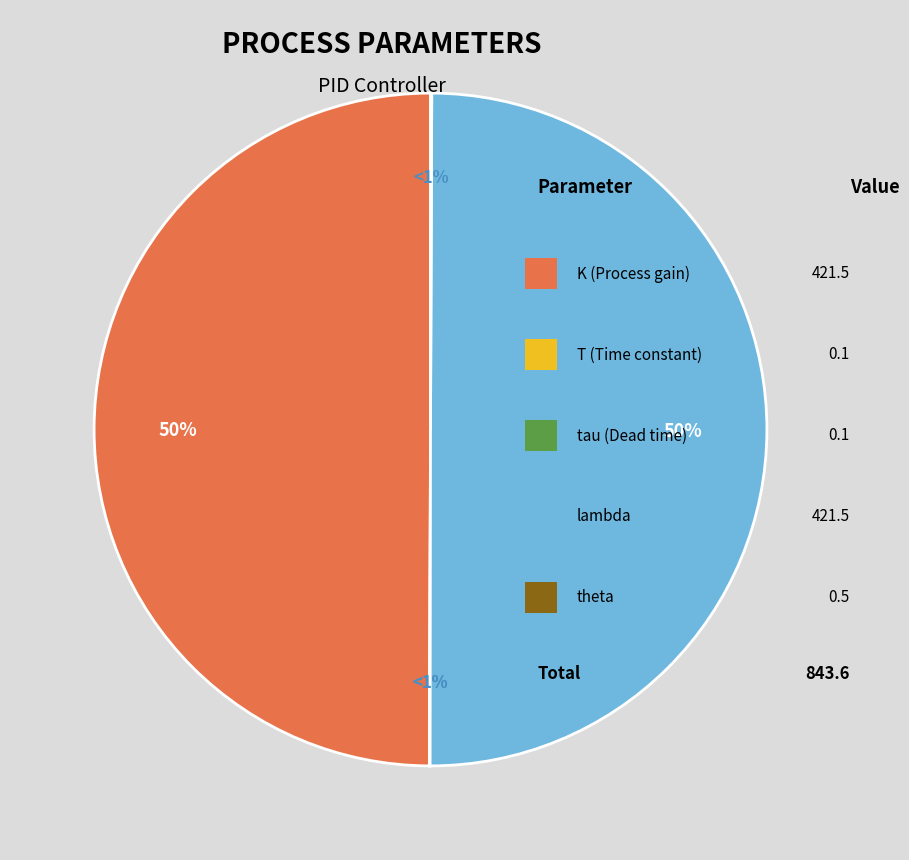

How many slices are in this pie chart?

5